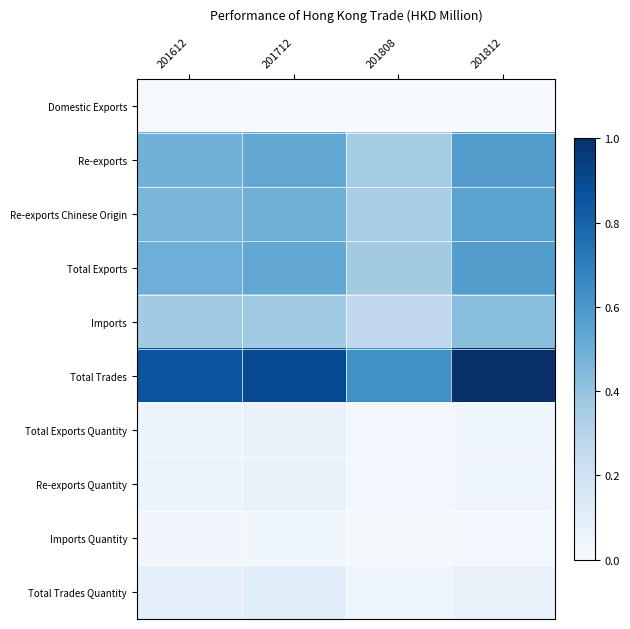

At which category does the chart reach its peak across all series?

201812